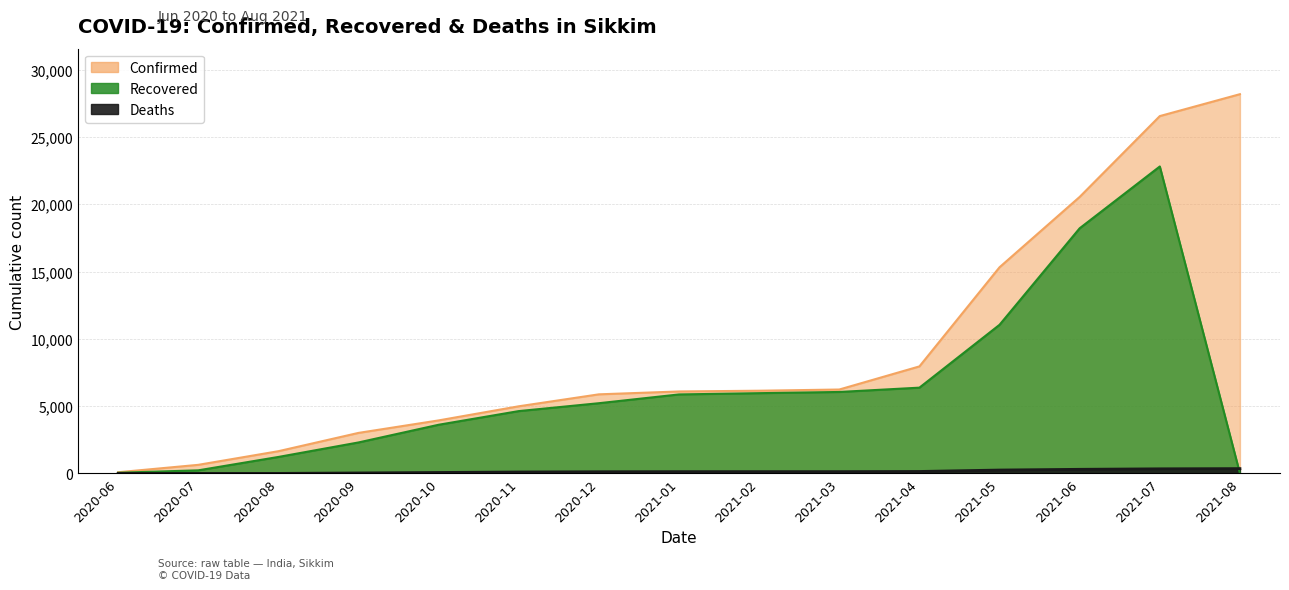

True or false: Deaths and Recovered cross at least once.

True